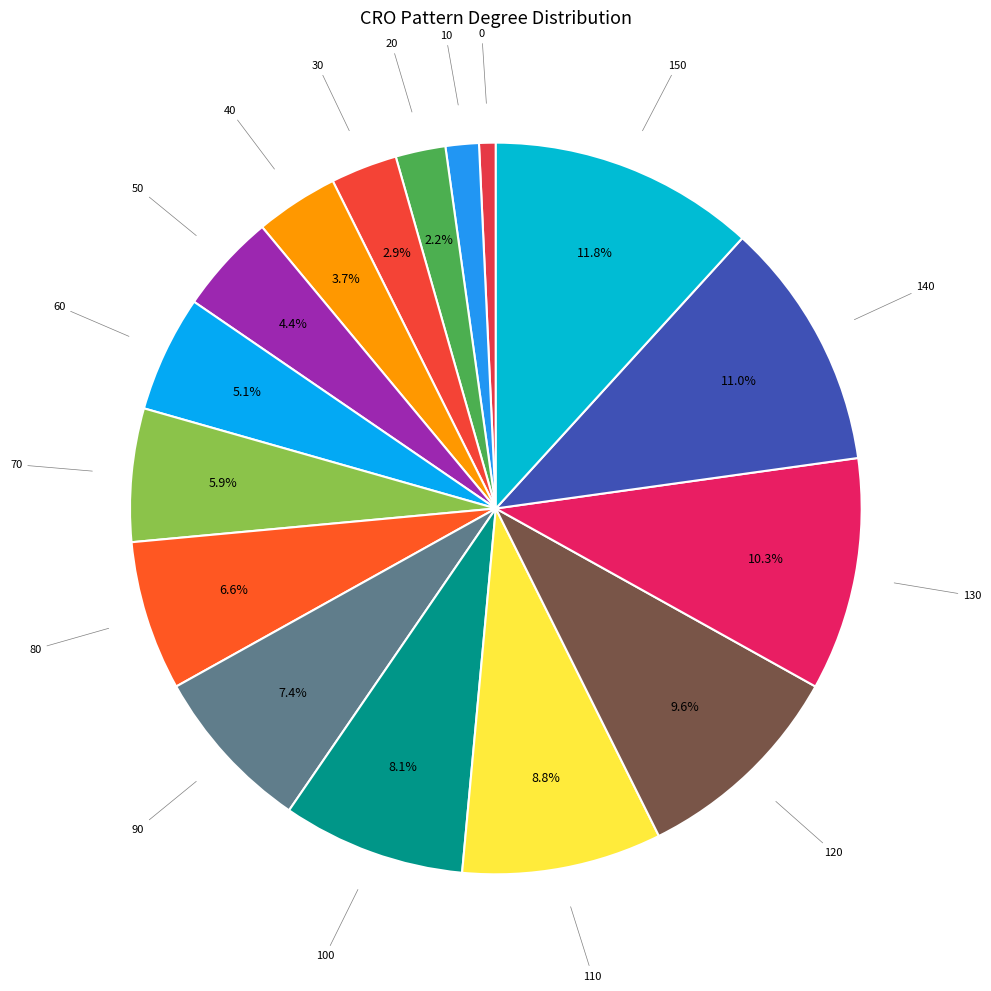

Combined, do 110 and 140 account for over 50%?

No